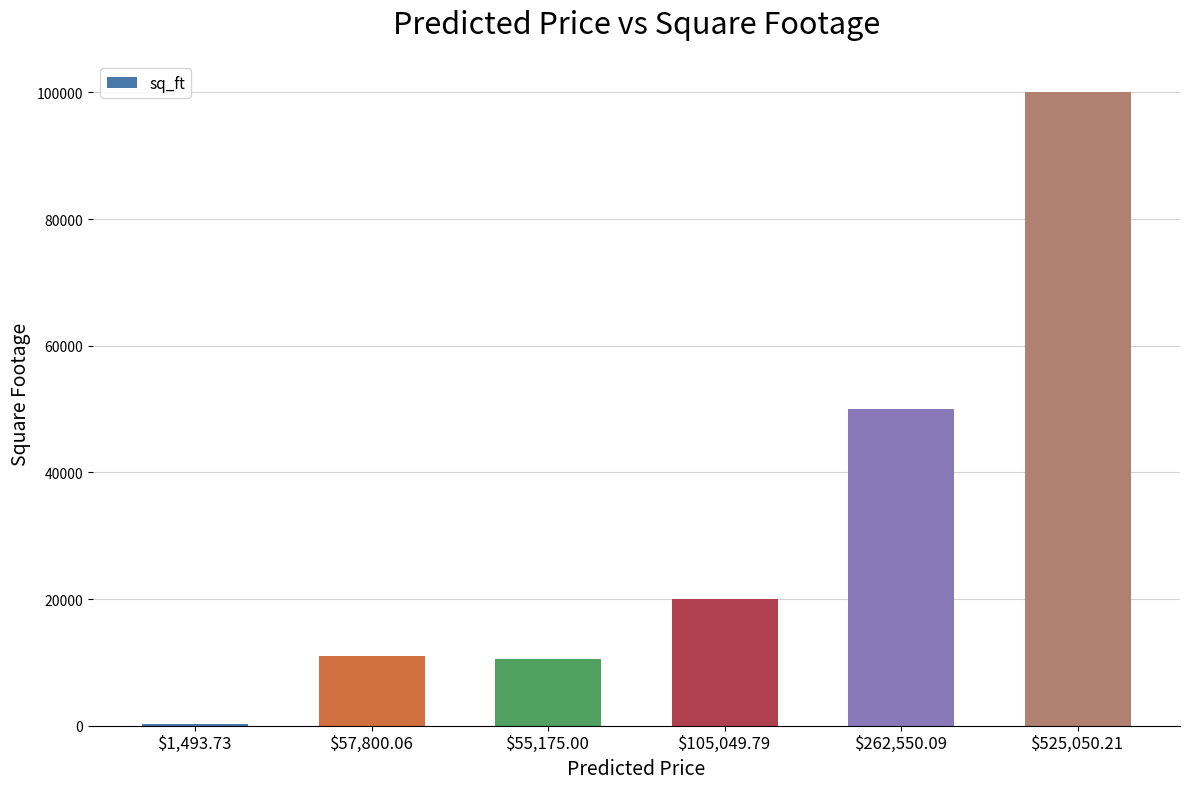

Is it true that the value at $525,050.21 is 162349?

False